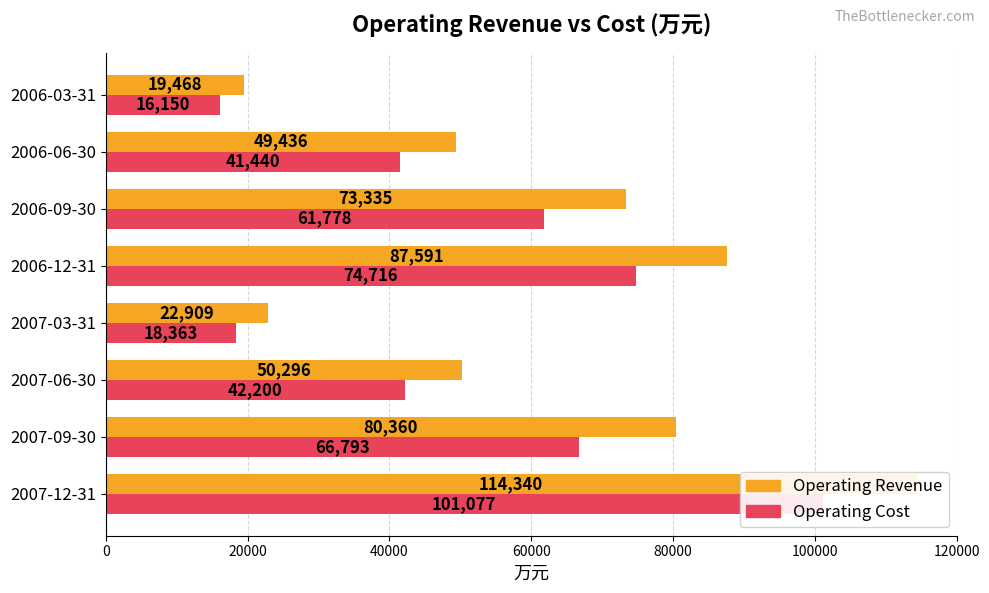

List the series in order of their peak value, lowest first.

Operating Cost, Operating Revenue